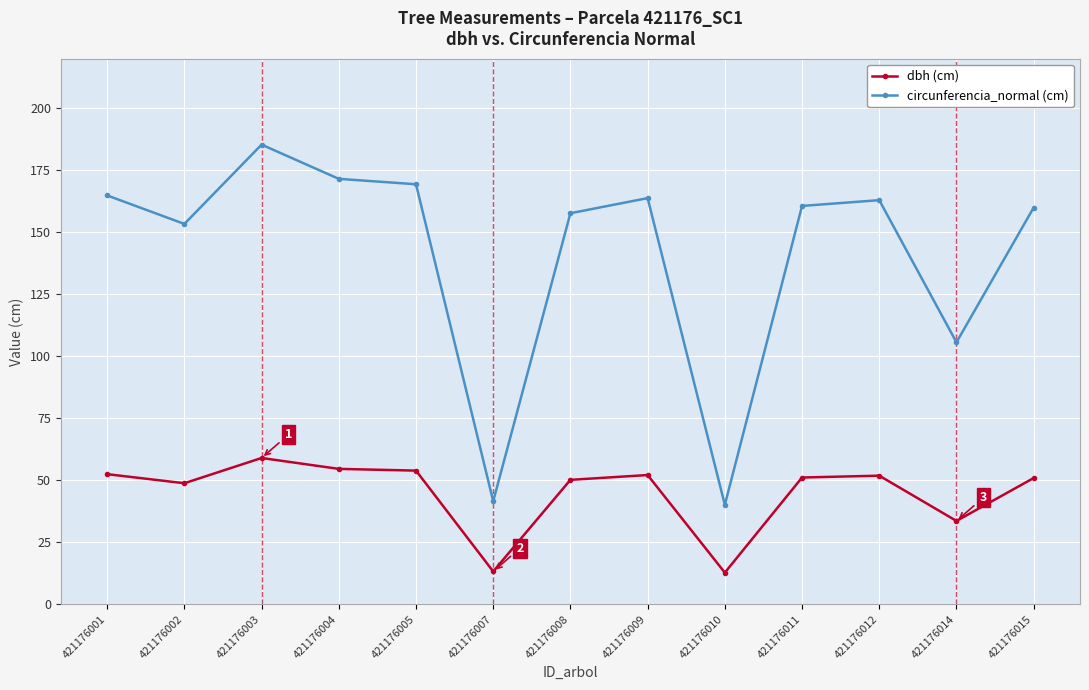

What is the smallest value displayed?

12.8